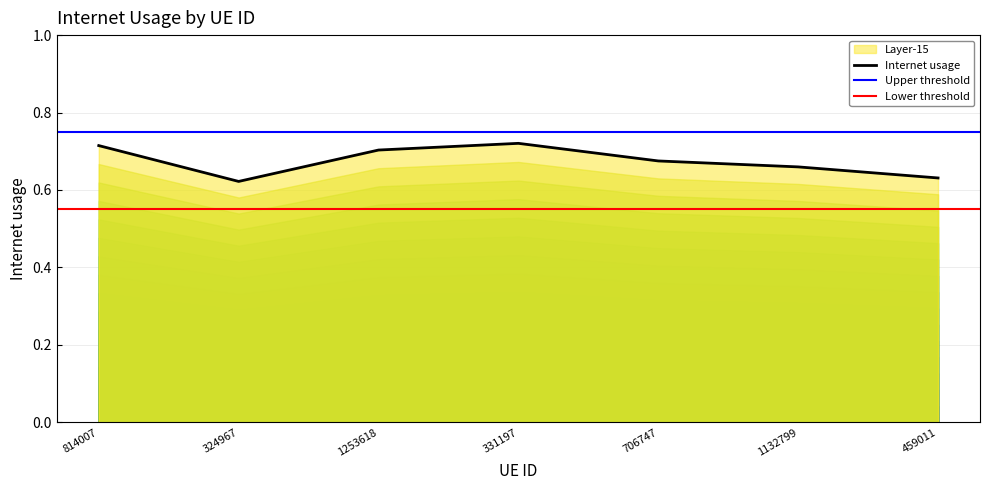

Rank the categories by value from lowest to highest.

324967, 459011, 1132799, 706747, 1253618, 814007, 331197